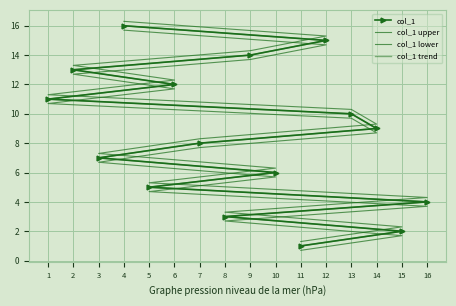

What are all the series names shown in the legend?

col_1, col_1 upper, col_1 lower, col_1 trend